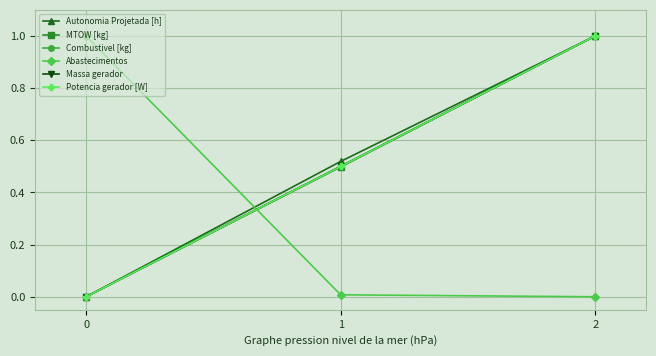

How many lines are shown in the chart?

6